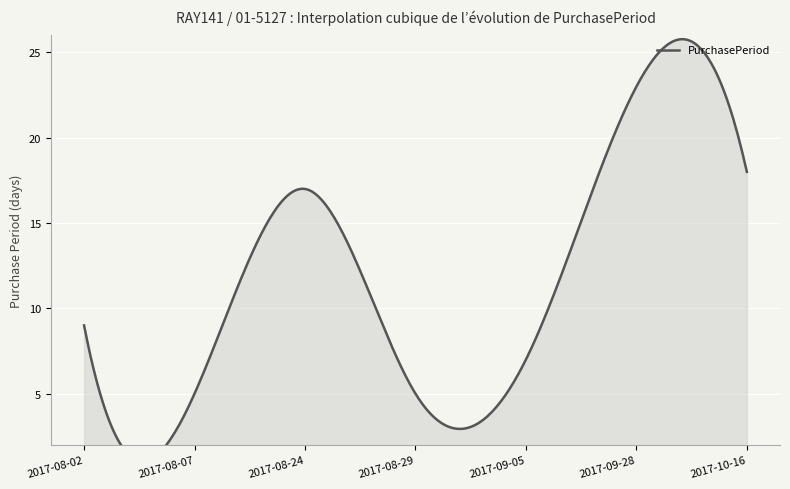

How many data points are less than 9?

3